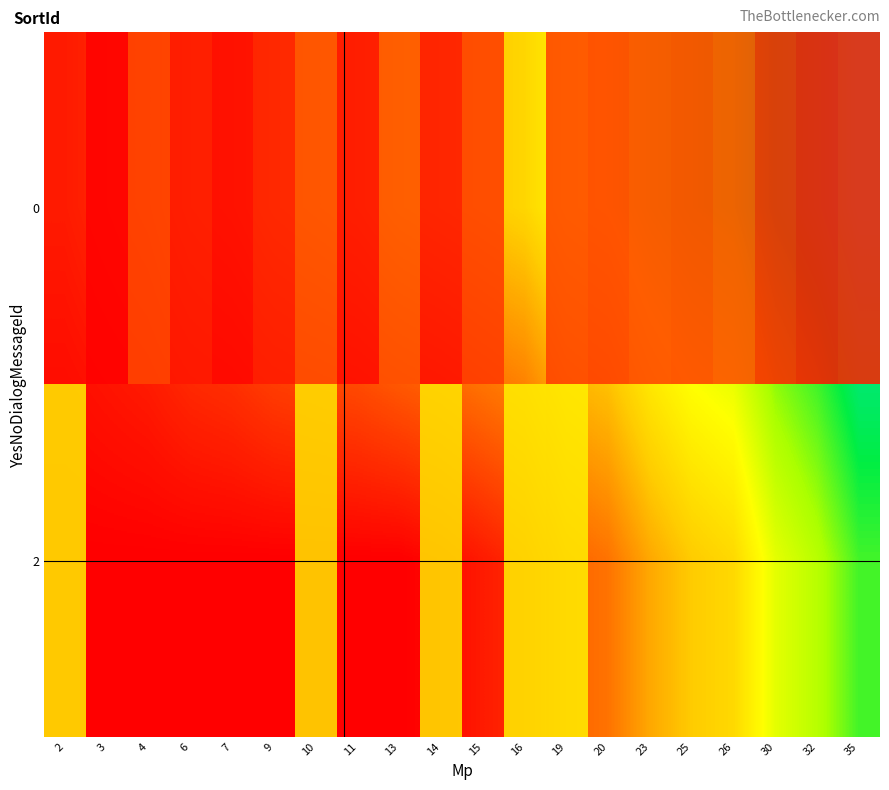

Reading left to right, transcribe all the data shown in this chart.

0: 2=0.1	3=0.1	4=0.1	6=0.2	7=0.2	9=0.3	10=0.3	11=0.3	13=0.4	14=0.4	15=0.4	16=0.5	19=0.5	20=0.6	23=0.7	25=0.7	26=0.7	30=0.9	32=0.9	35=1.0
2: 2=0.0	3=0.0	4=0.0	6=0.0	7=0.0	9=0.0	10=0.0	11=0.0	13=0.0	14=0.0	15=0.1	16=0.1	19=0.2	20=0.2	23=0.4	25=0.4	26=0.5	30=0.6	32=0.7	35=0.8